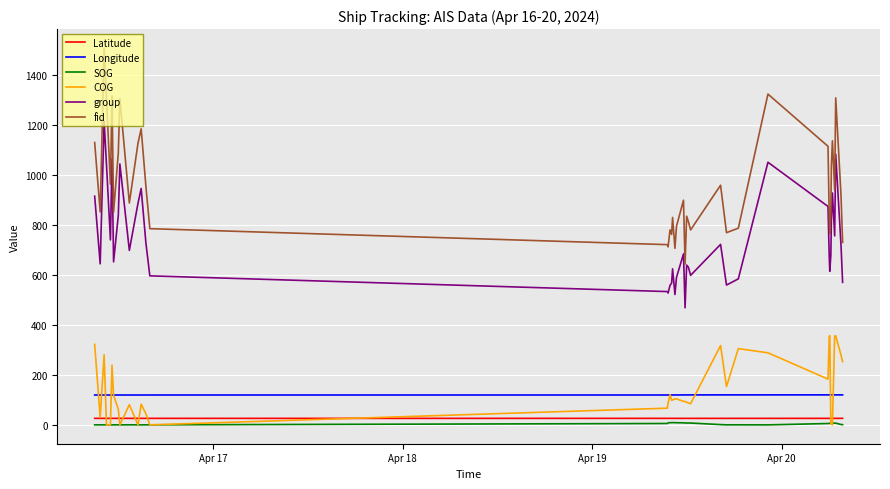

Which series has the widest spread of values?

fid